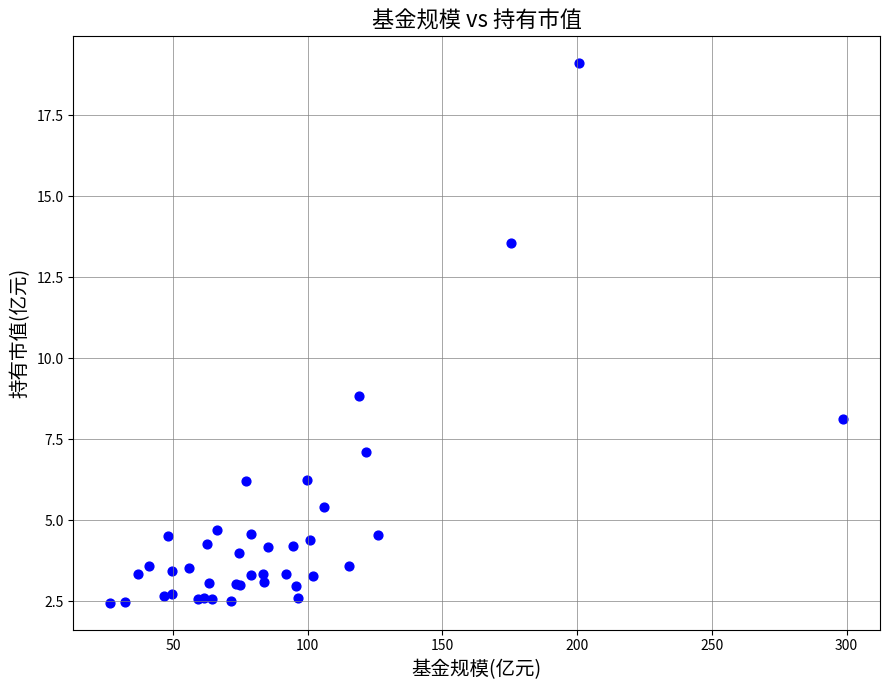

What Y value in the scatter plot is closest to 10?

8.8